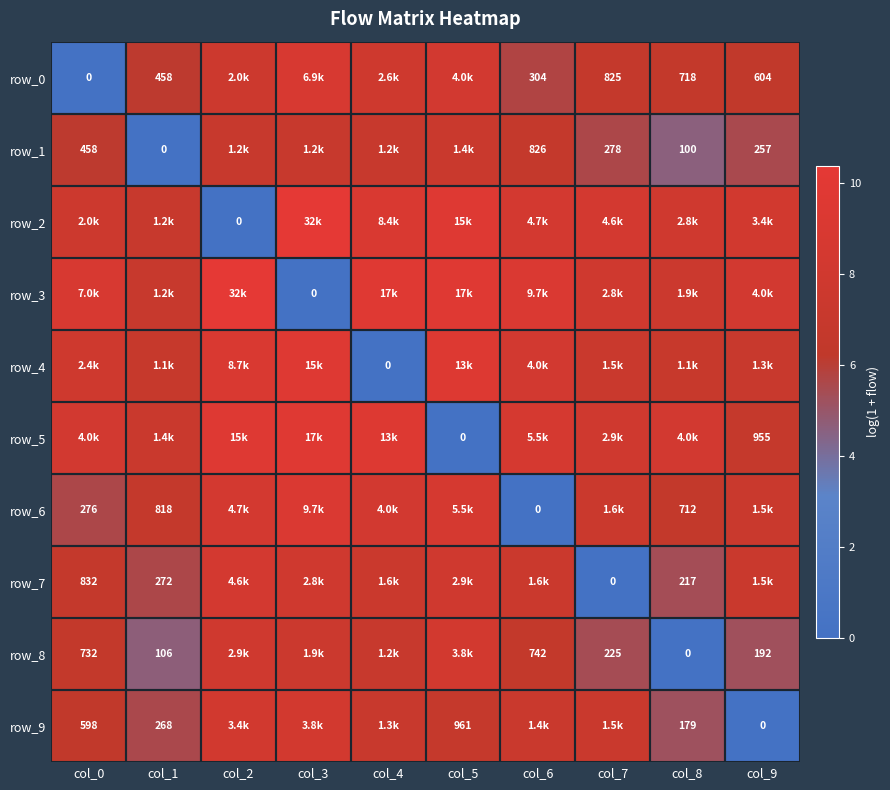

The row_7 series shows 7.9 at col_3. True or false?

True